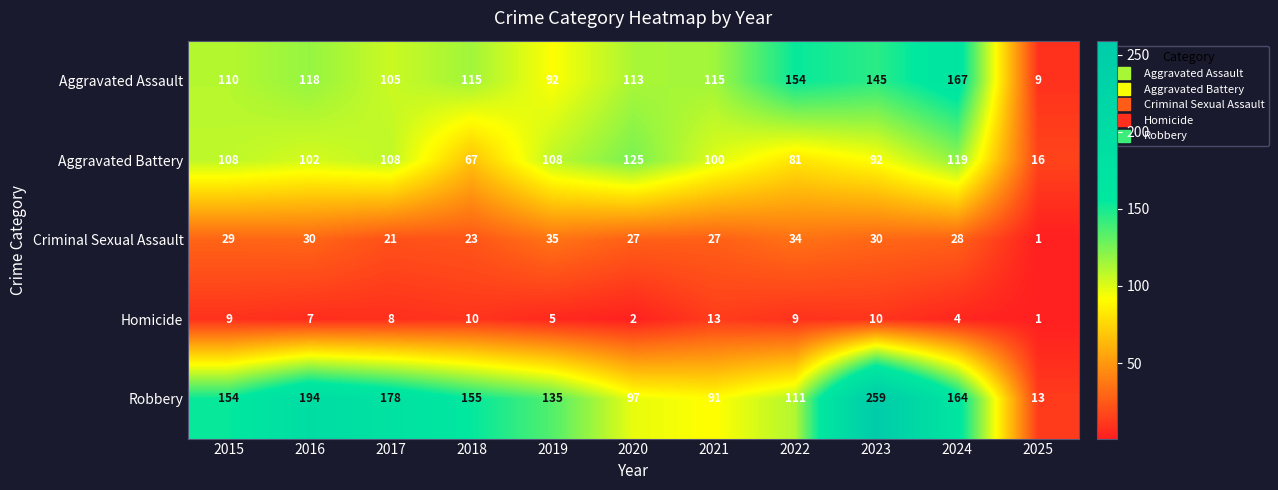

Which series changed the most between 2022 and 2023?

Robbery